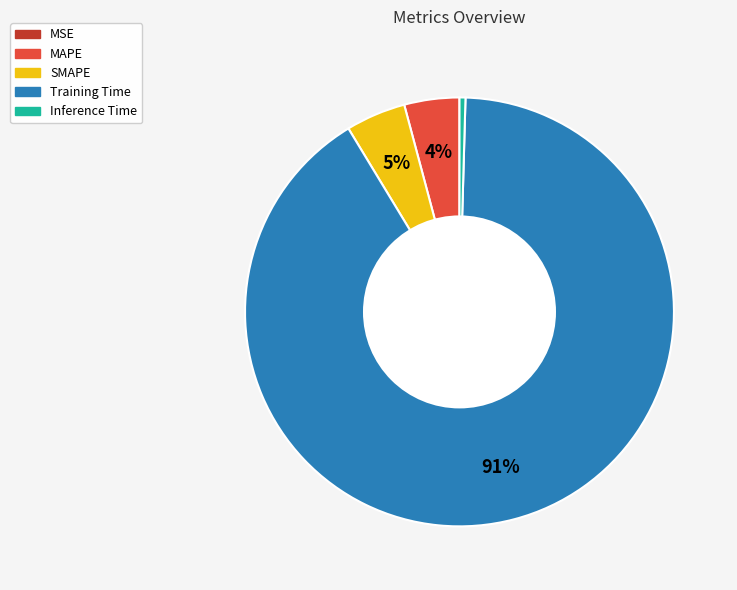

Is there any slice that represents more than half of the pie?

Yes